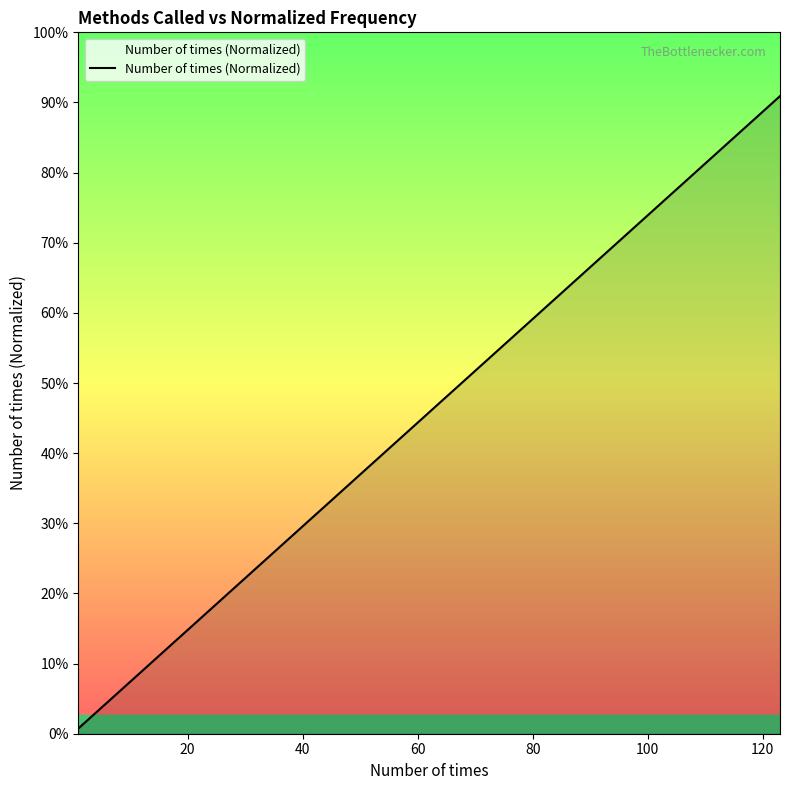

How many categories are shown in the chart?

20